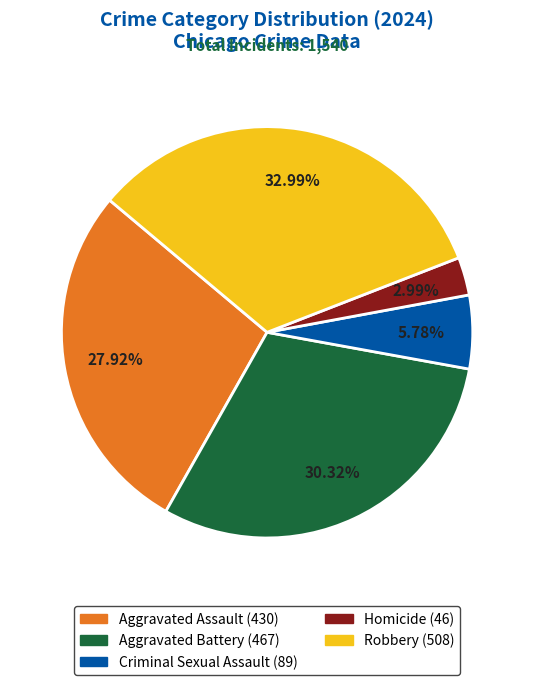

To the nearest percent, what is the combined percentage of Homicide and Aggravated Assault?

31%